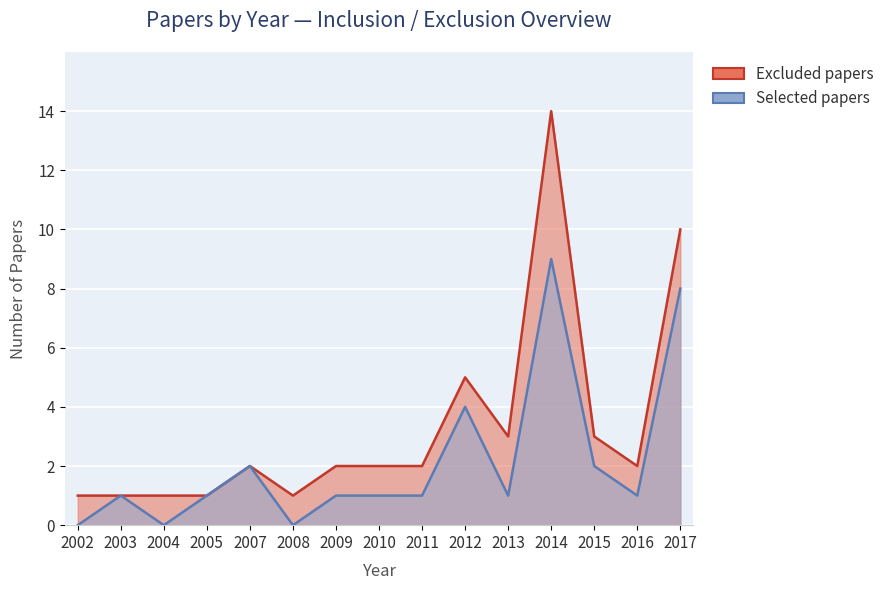

Which series has the largest total across all categories?

Excluded papers